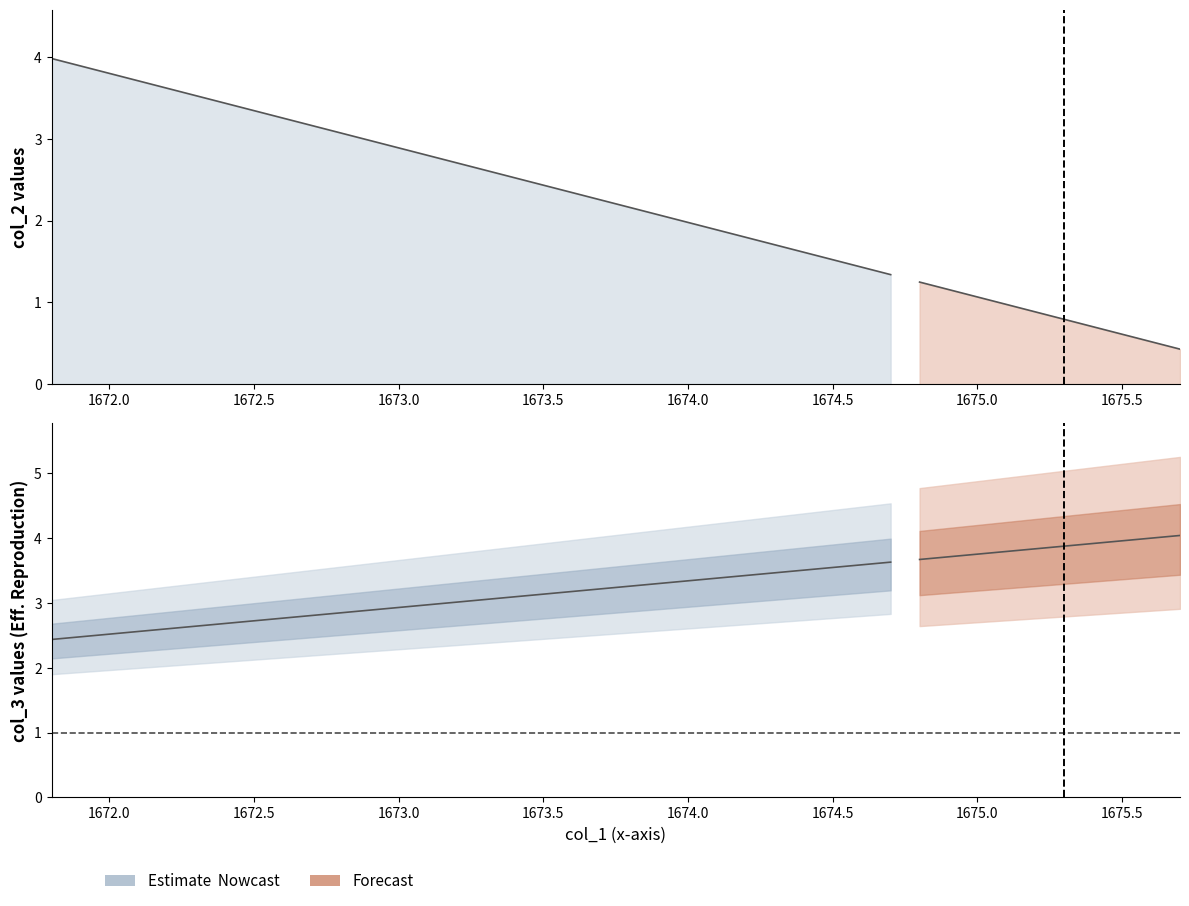

What is the difference between the col_2 values at 1671.9 and 1673.6?

1.5